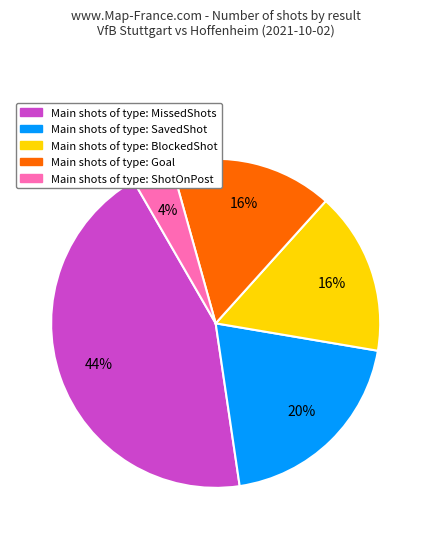

Is there any slice that represents more than half of the pie?

No